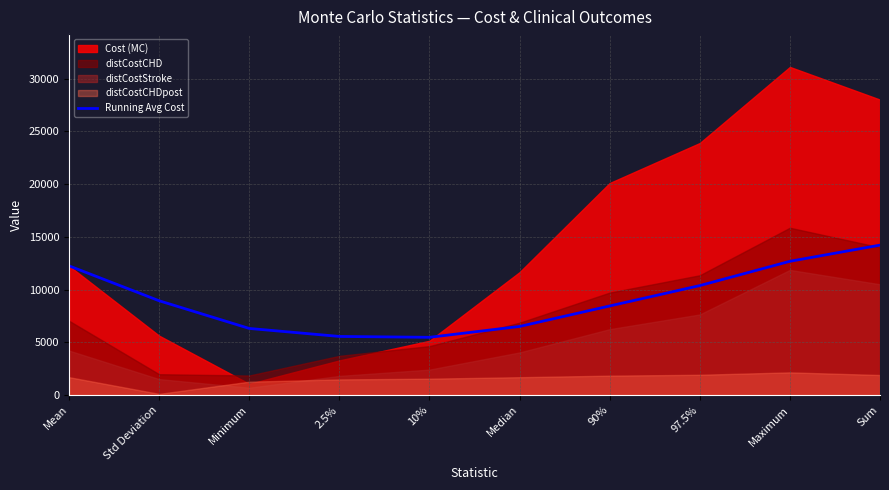

Reading left to right, list all the values displayed in this chart.

Mean=12244.2	Std Deviation=8936.9	Minimum=6313.5	2.5%=5555.7	10%=5473.7	Median=6502.9	90%=8444.7	97.5%=10375.1	Maximum=12677.5	Sum=14209.7